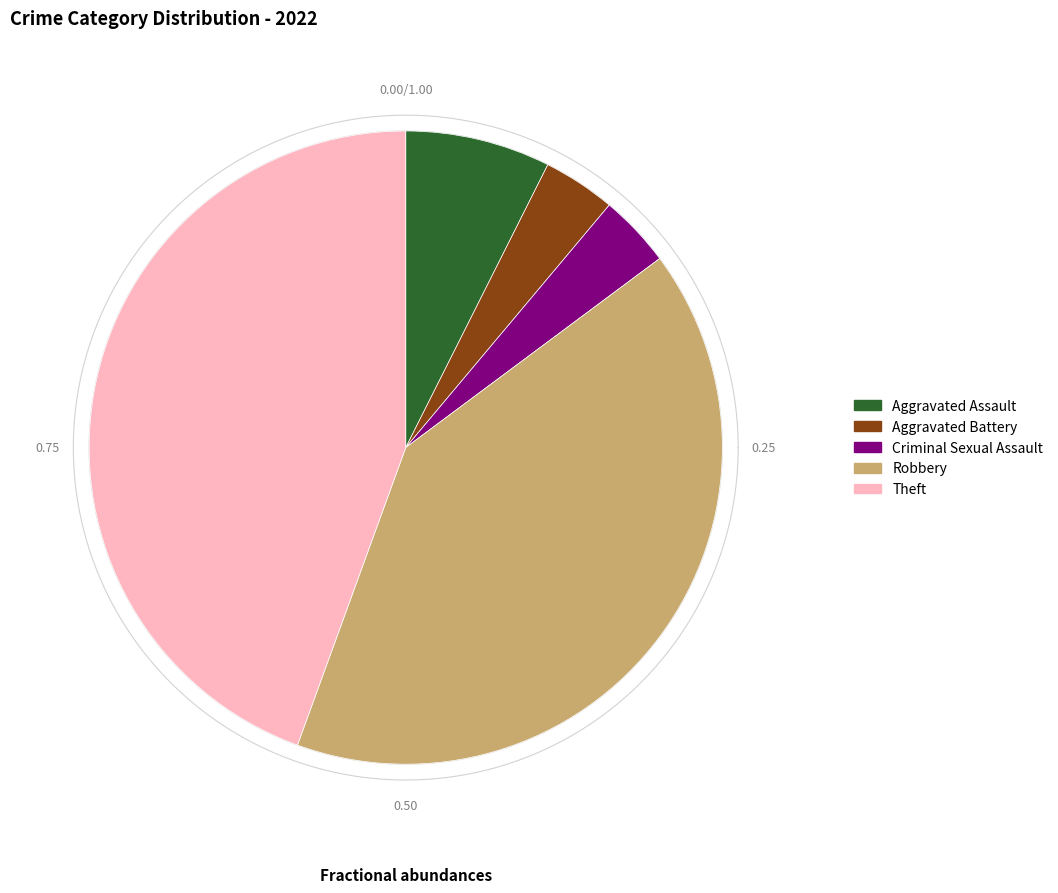

What is the smallest slice in the pie chart?

Aggravated Battery